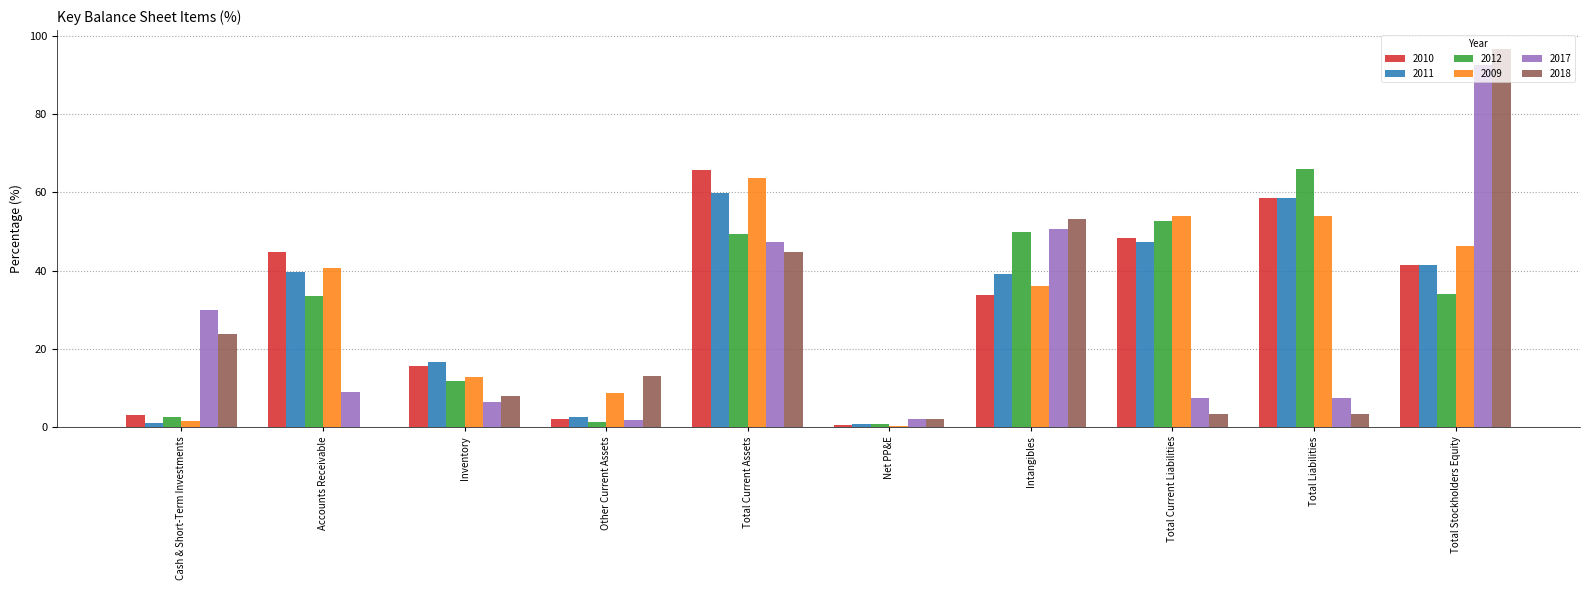

How many values in the 2012 series exceed 34?

5